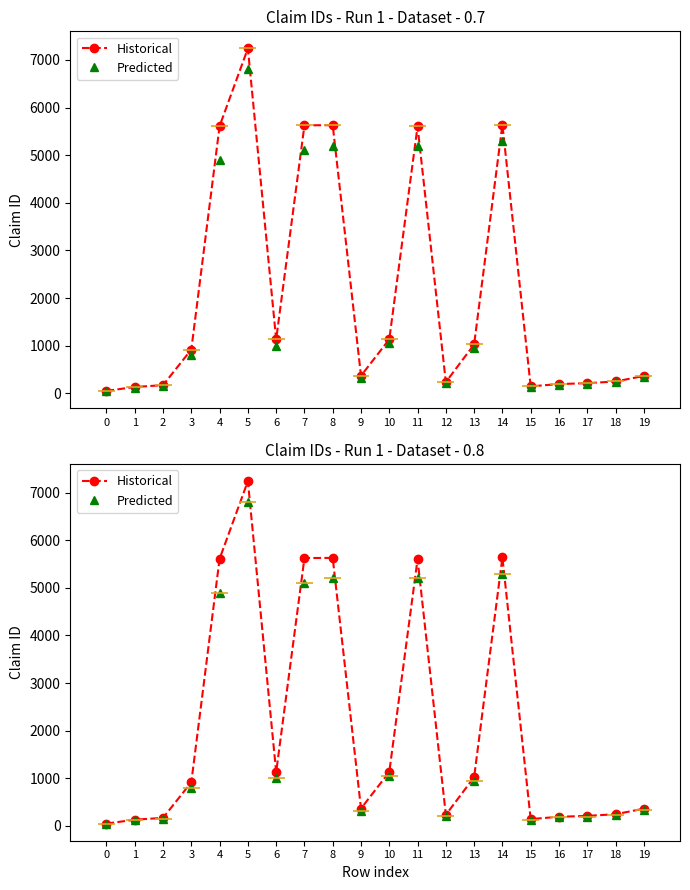

Which category has the highest value in the Historical series?

5